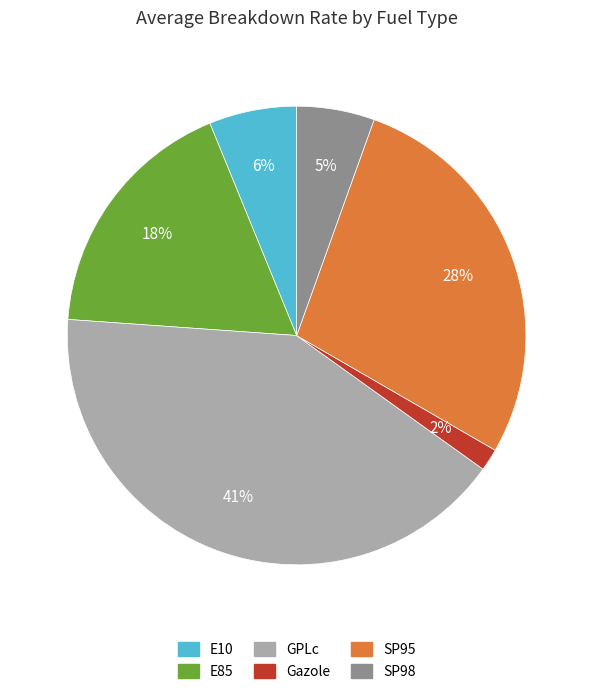

What is the largest slice in the pie chart?

GPLc